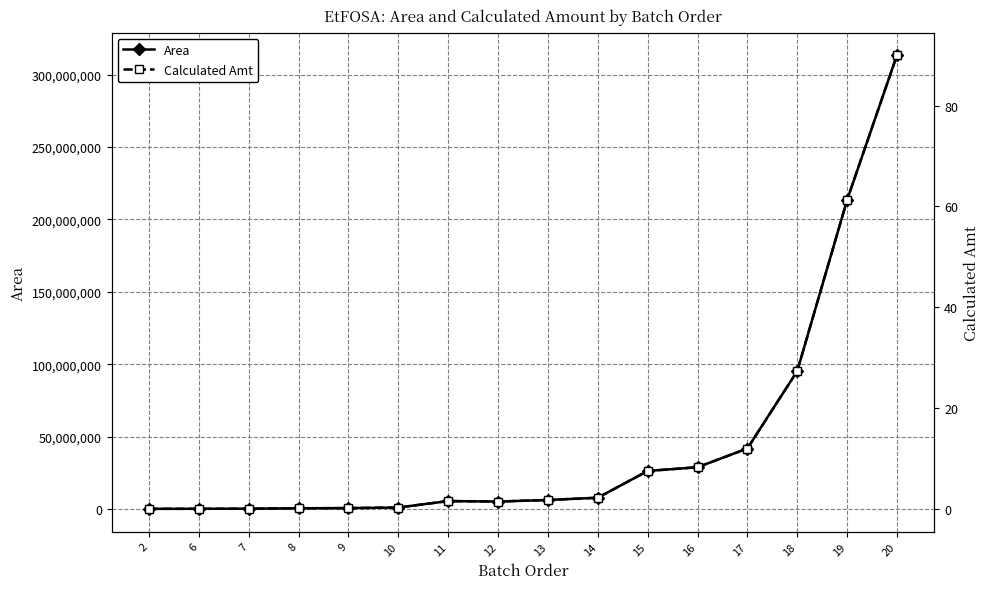

At which category does Calculated Amt reach its first local valley?

12